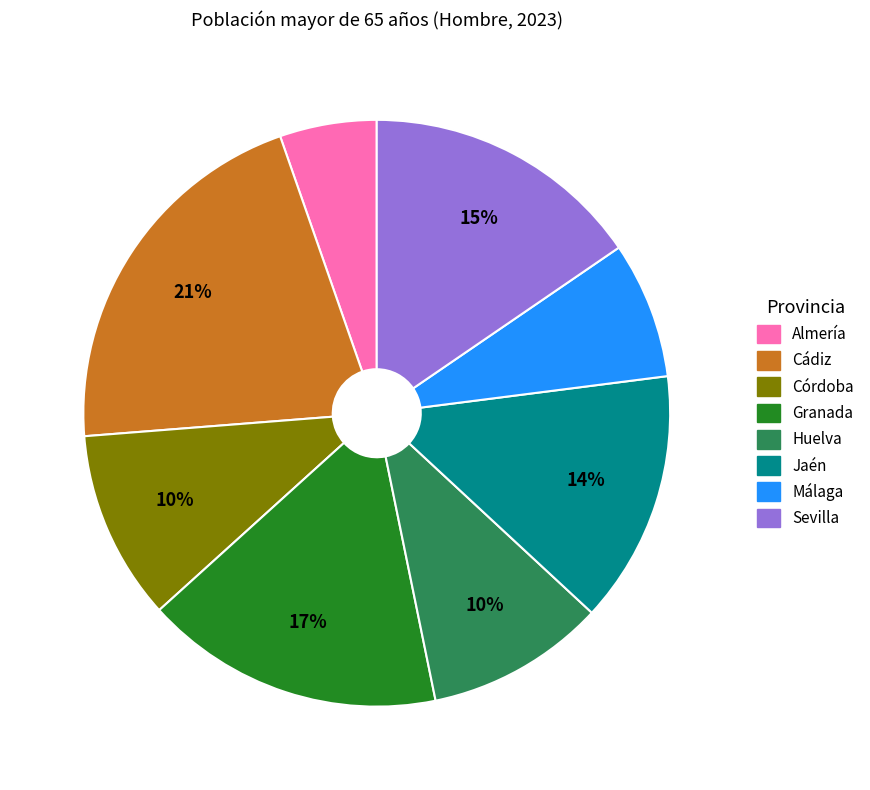

The Almería slice represents 5% of the pie. True or false?

True